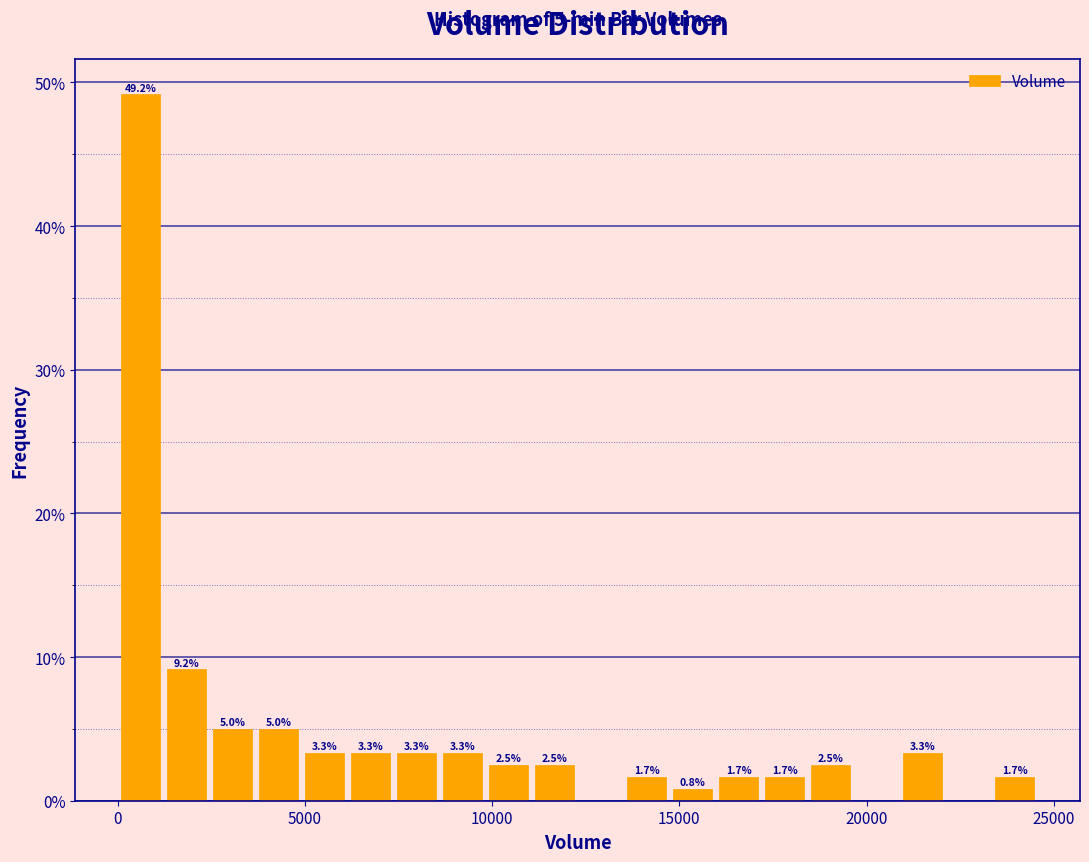

Around what value on the x-axis is the tallest bar? Give the approximate position of its centre, as read against the axis.

500